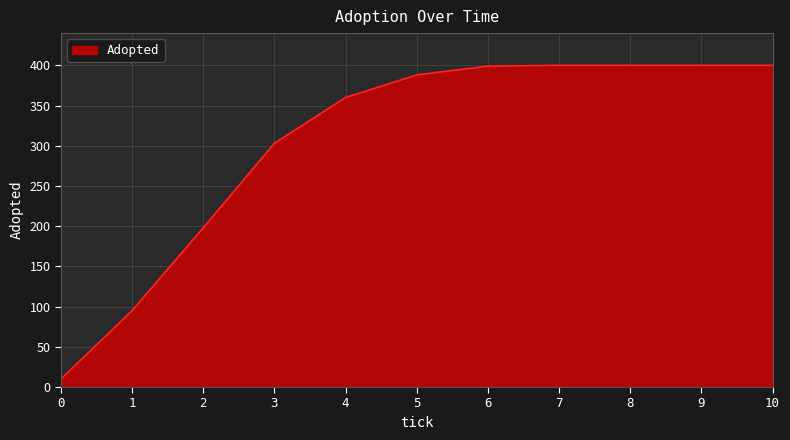

The chart shows a value of 10 at 0. True or false?

True